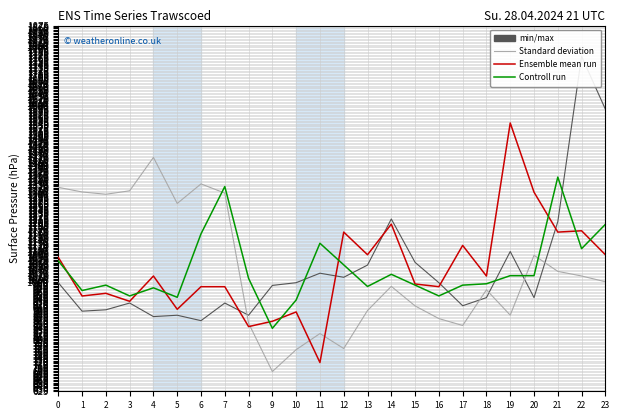

What is the value of the Controll run point at the 19th from the left?

992.4